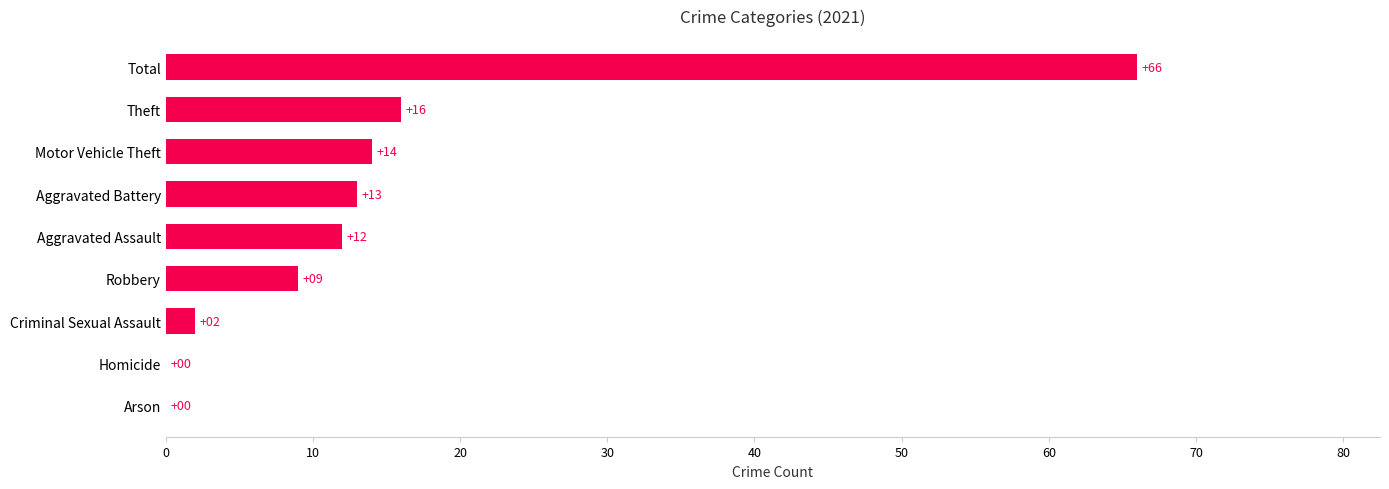

What is the sum of all values?

132